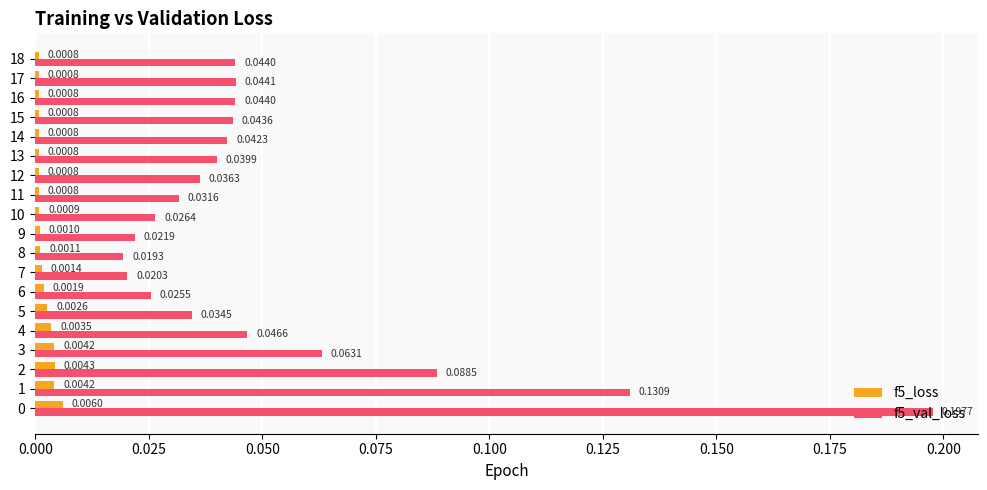

Which series has the largest range (max minus min)?

f5_val_loss